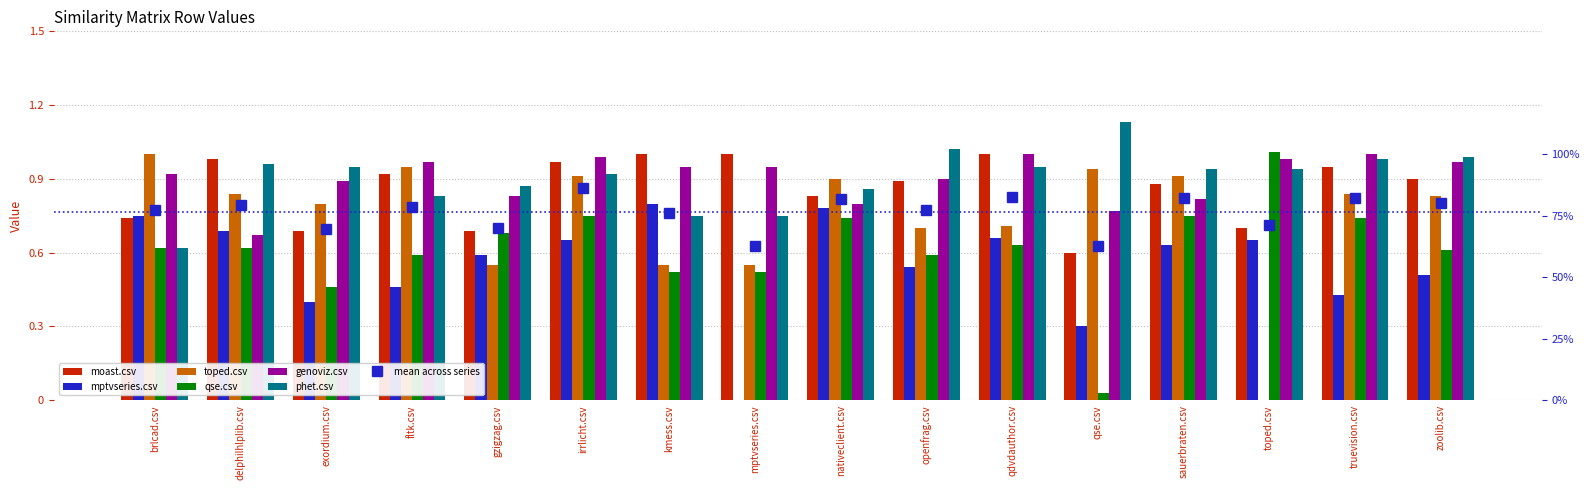

True or false: moast.csv has a value of 1.0 at irrlicht.csv.

True